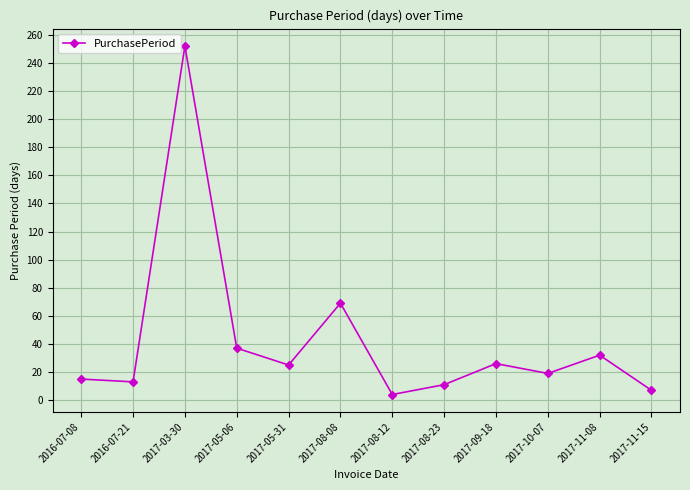

What is the smallest value displayed?

4